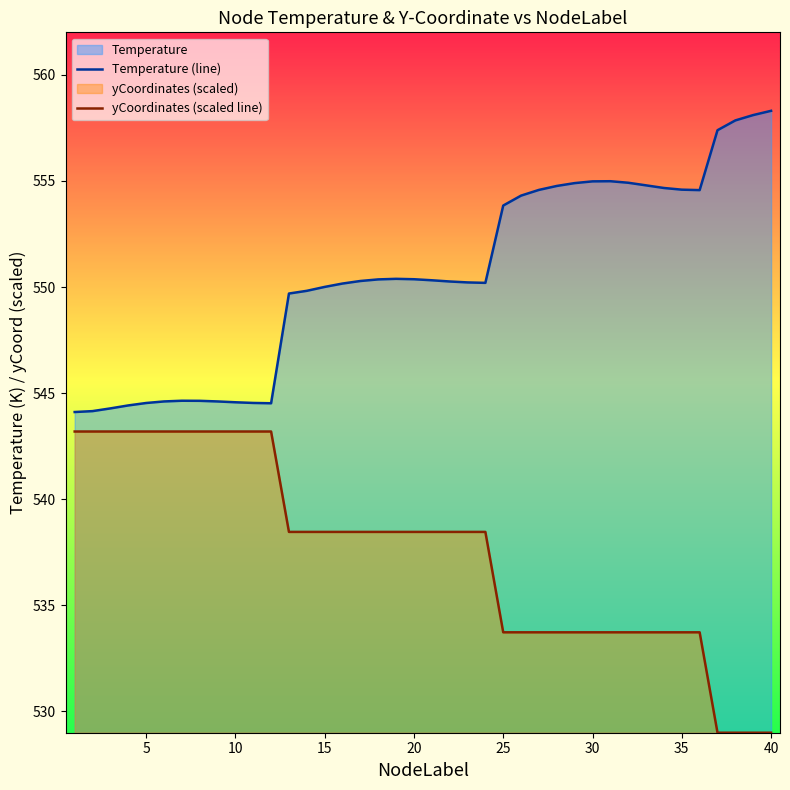

List the series in order of their peak value, lowest first.

yCoordinates (scaled line), Temperature (line)